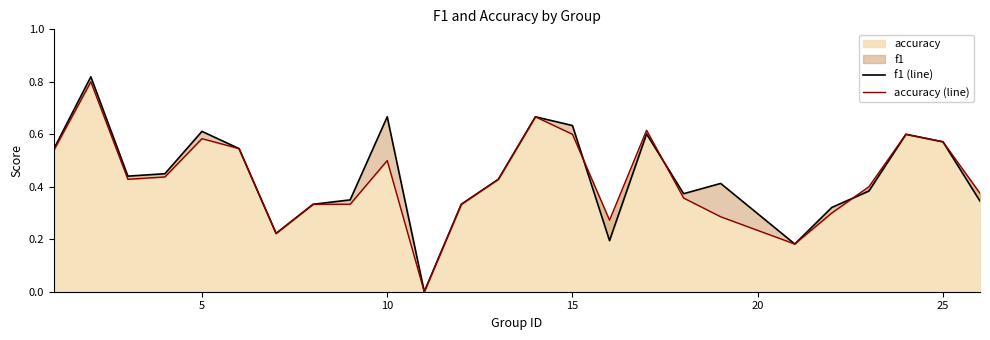

What is the maximum value for accuracy?

0.8